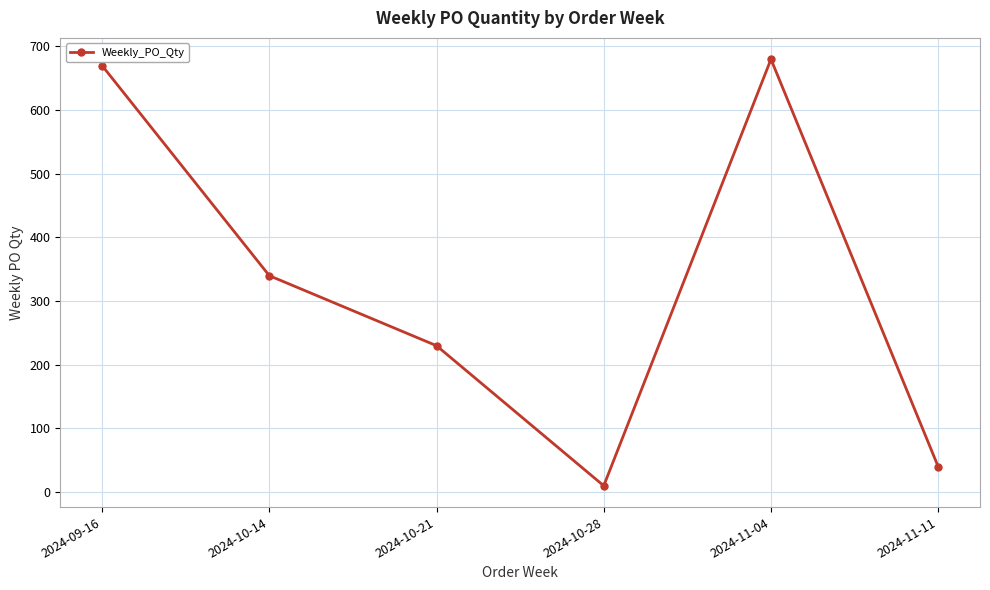

The value at 2024-11-04 is 680. True or false?

True